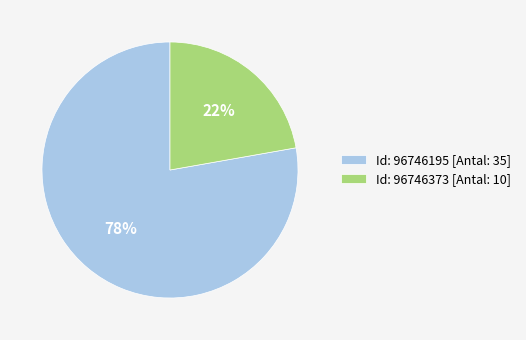

What percentage is the Id: 96746195 [Antal: 35] slice, to the nearest percent?

78%